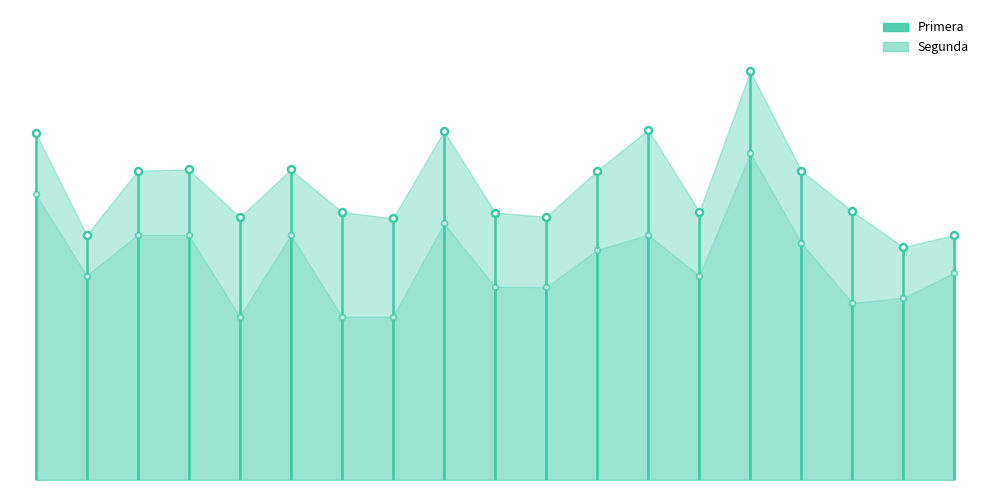

What is the sum of all Primera values?

8500